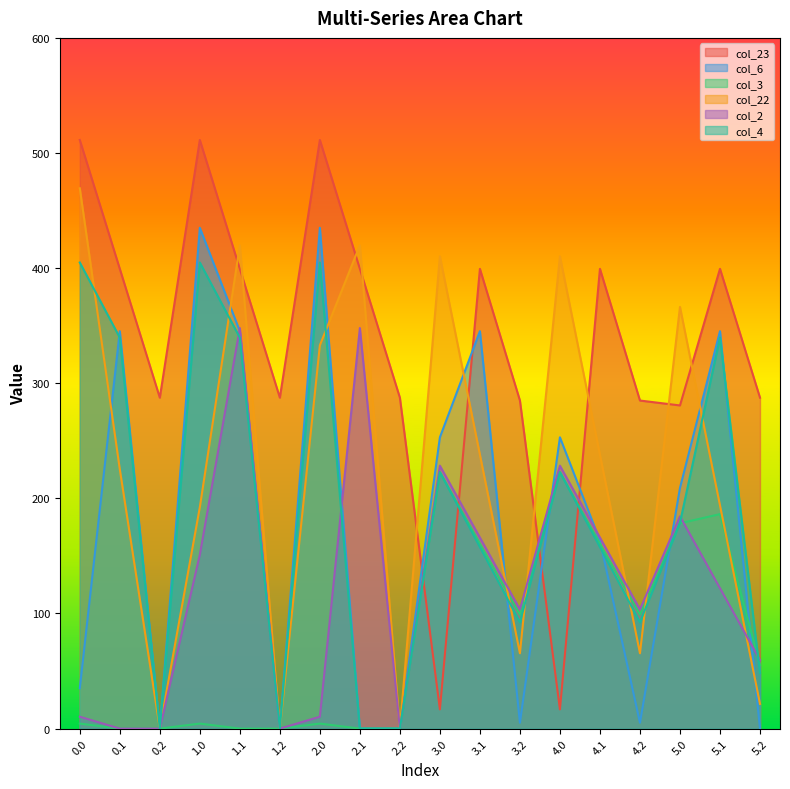

Which label corresponds to the smallest value in the chart?

0.2